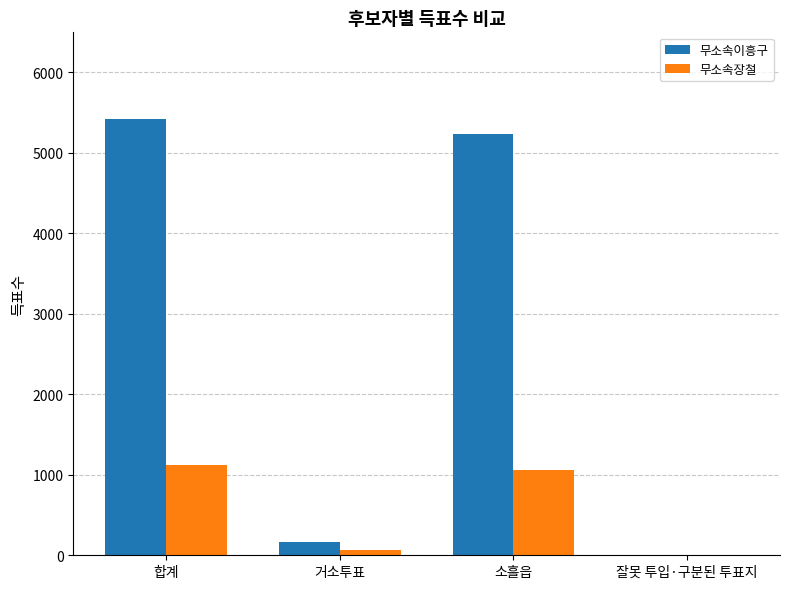

True or false: 무소속이흥구 has a value of 1459 at 소흘읍.

False